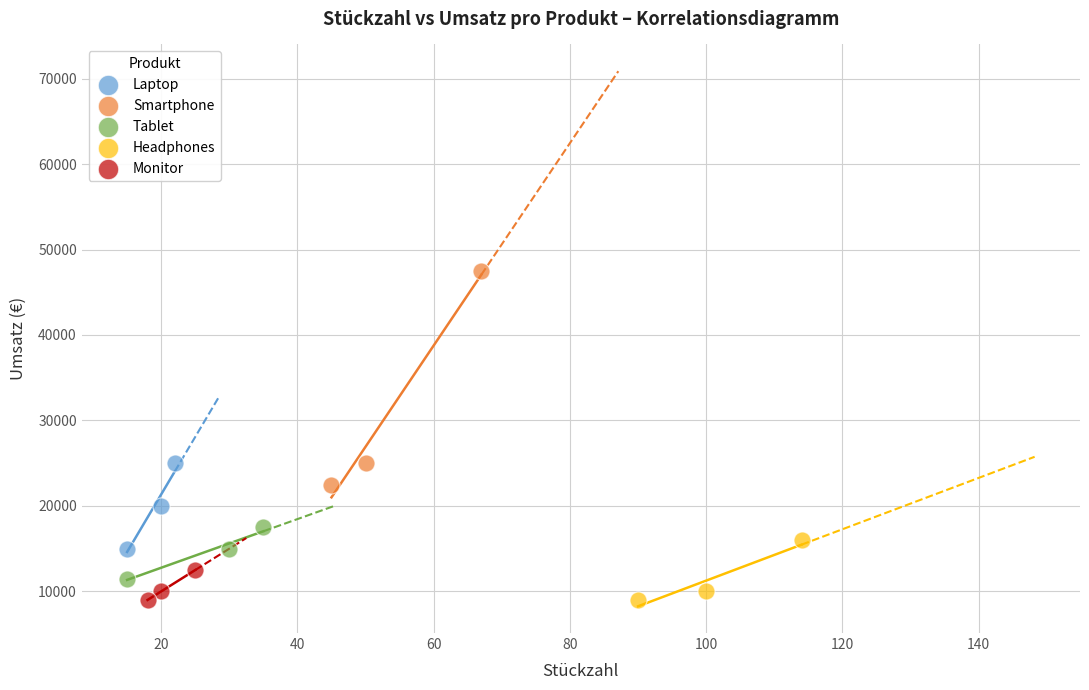

Which series contains the highest Y value?

Smartphone